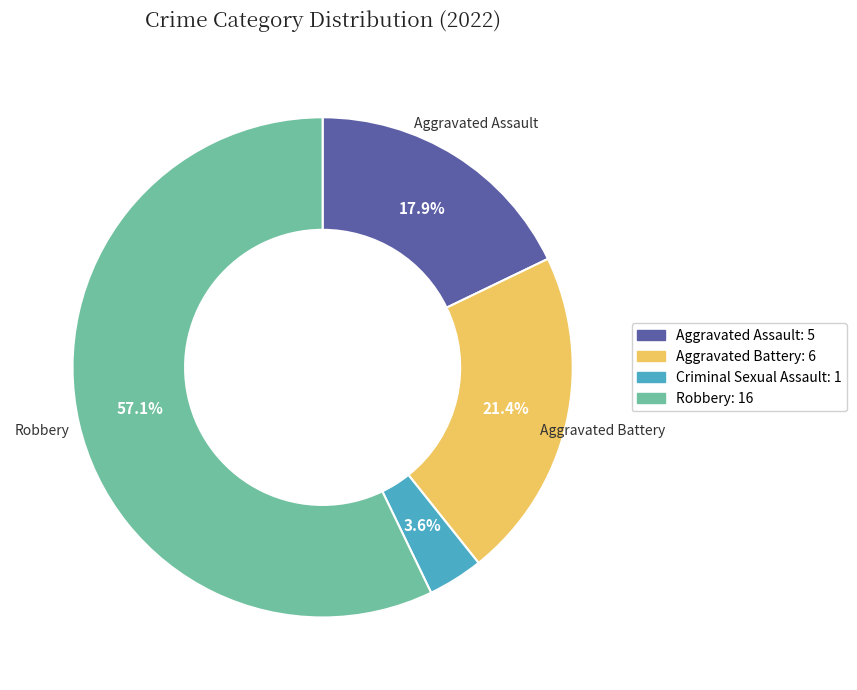

Does any single category account for the majority?

Yes